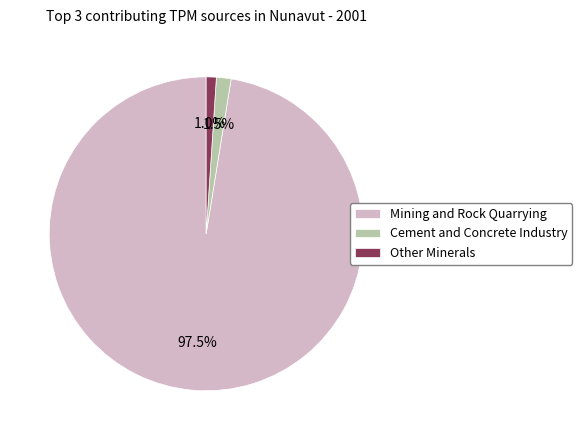

Is there any slice that represents more than half of the pie?

Yes